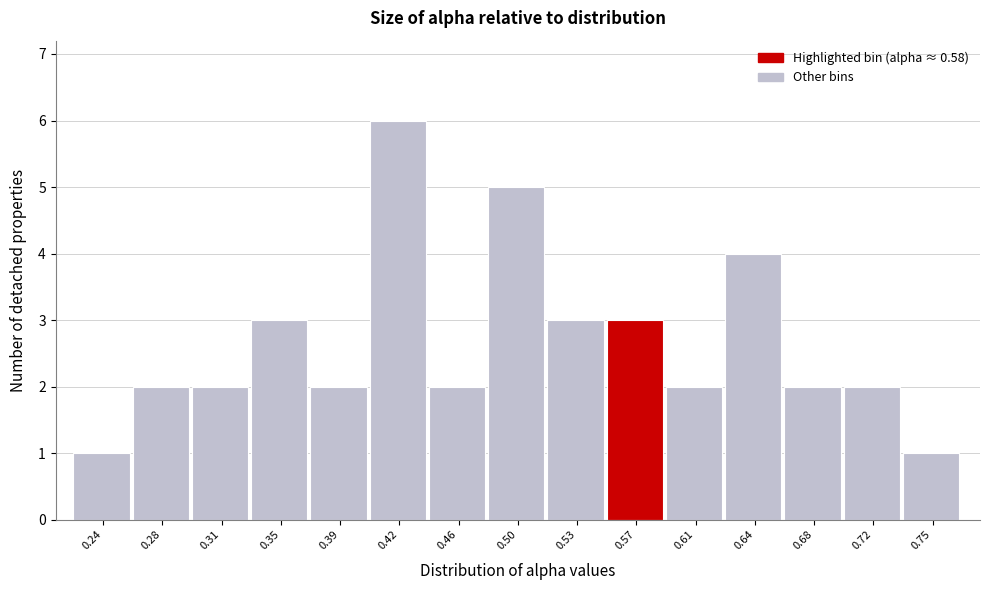

What is the height of the bar covering 0.260 to 0.295 on the x-axis? Neither the bar edges nor the heights are printed on the chart, so give them approximately, as read against the axes.

2